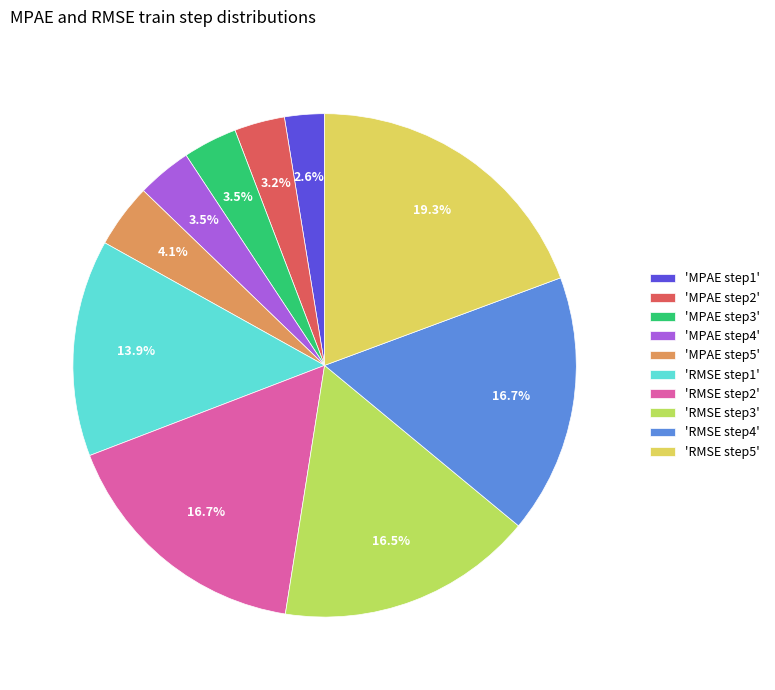

What is the largest slice in the pie chart?

'RMSE step5'